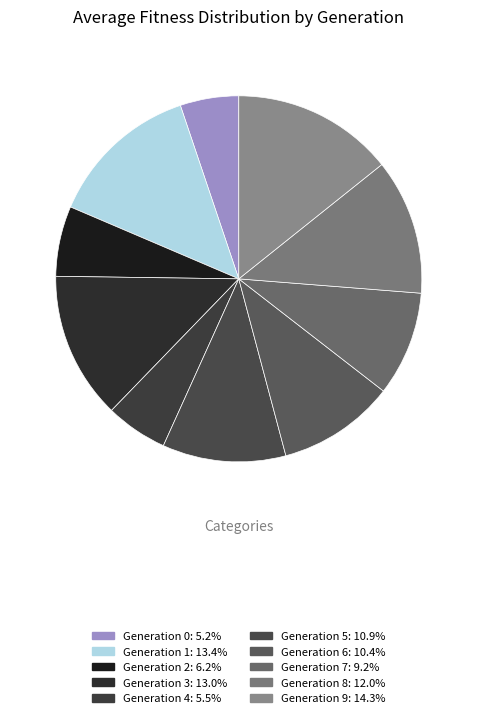

Rank the categories by value from lowest to highest.

0, 4, 2, 7, 6, 5, 8, 3, 1, 9